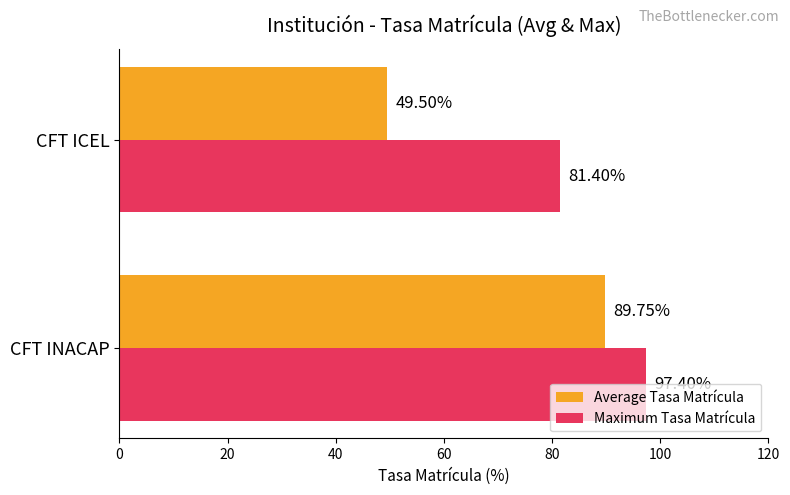

Which series has the largest total across all categories?

Maximum Tasa Matrícula